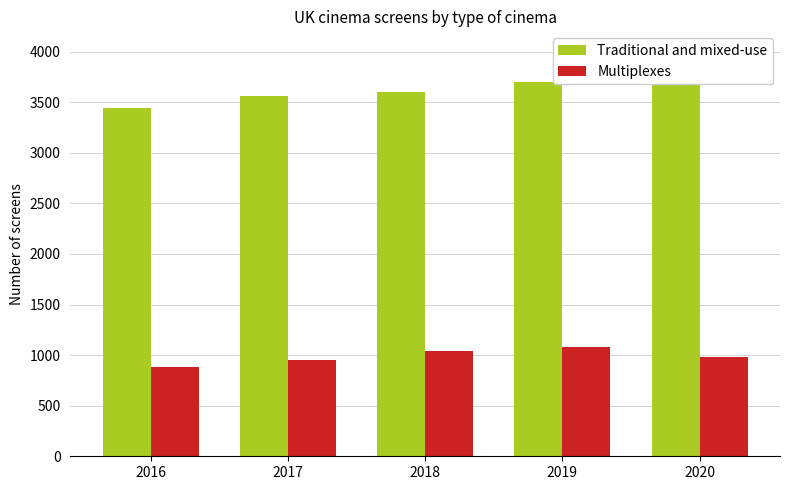

What is the sum of the Traditional and mixed-use values at 2017 and 2016?

7006